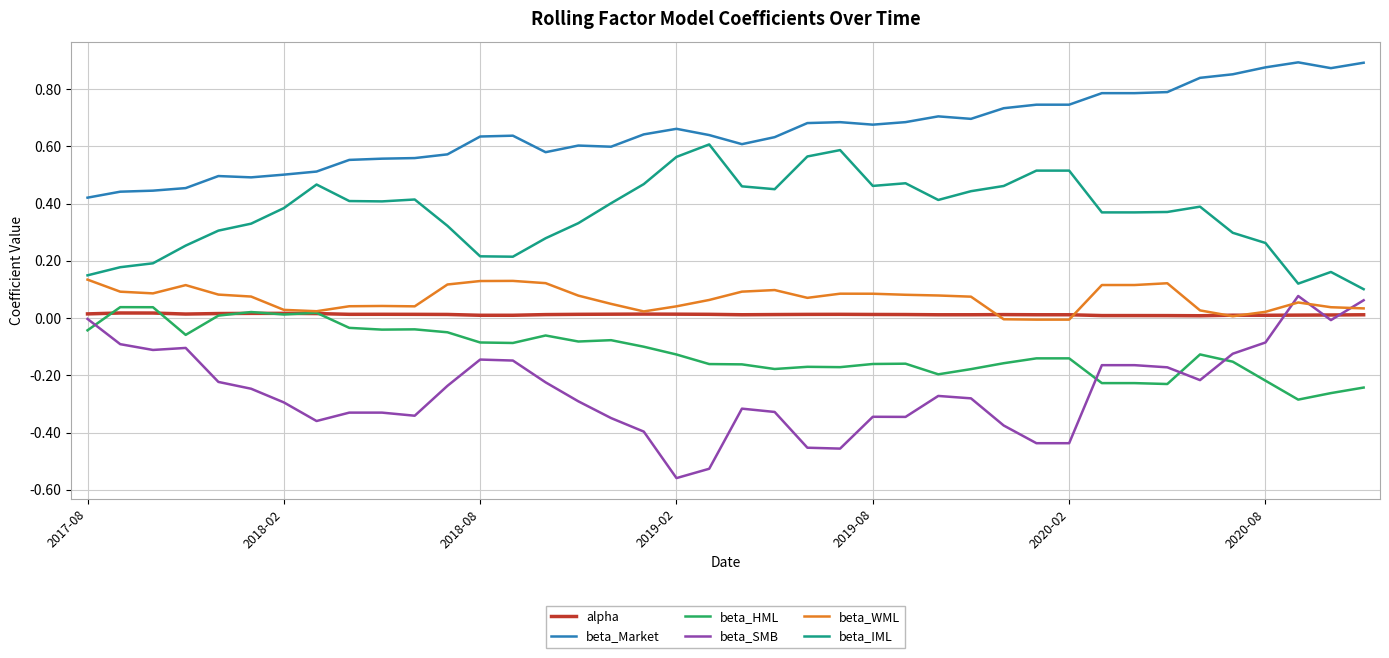

Which series has the widest spread of values?

beta_SMB